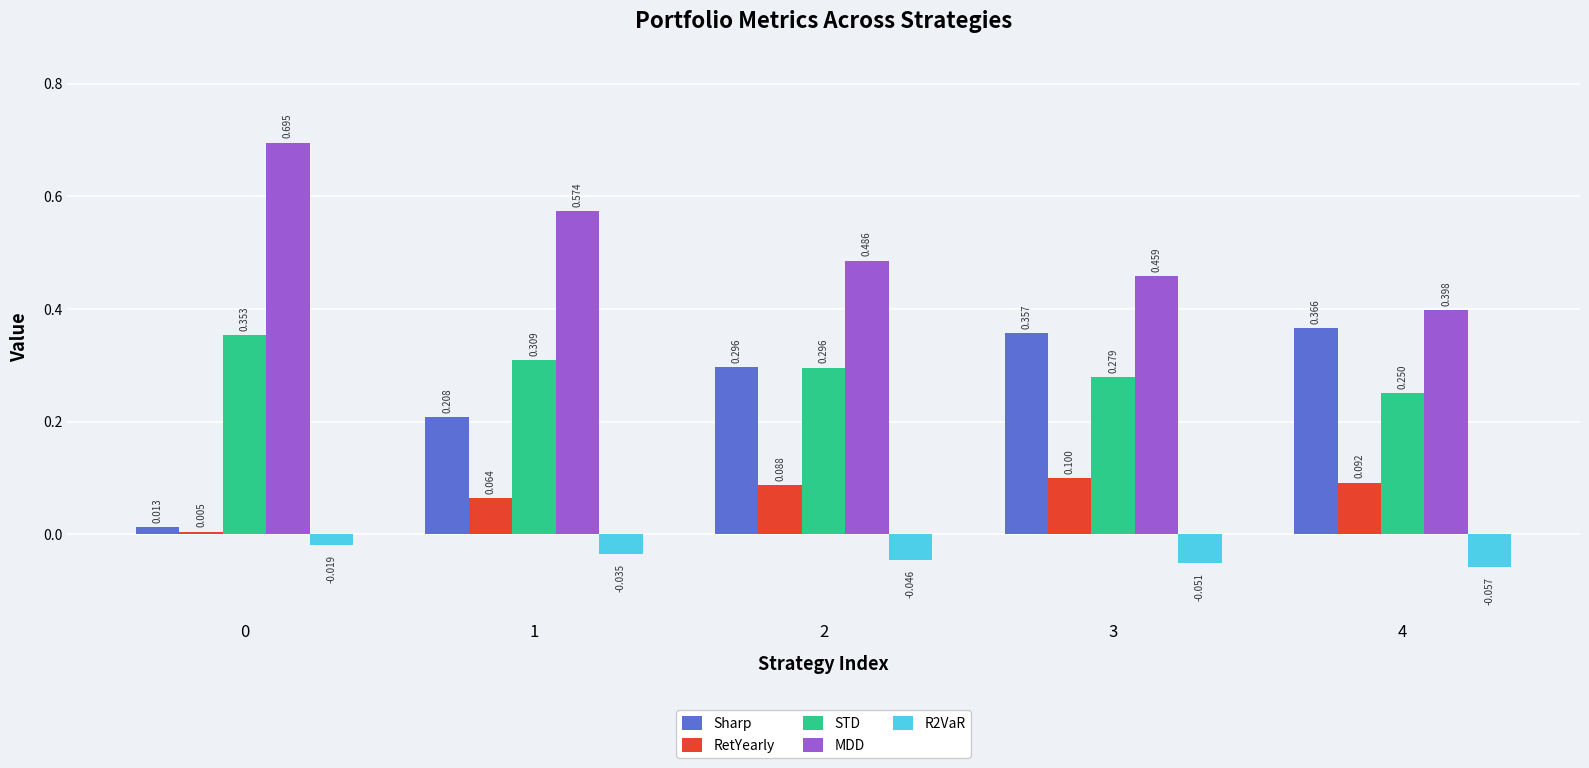

Which series has the widest spread of values?

Sharp